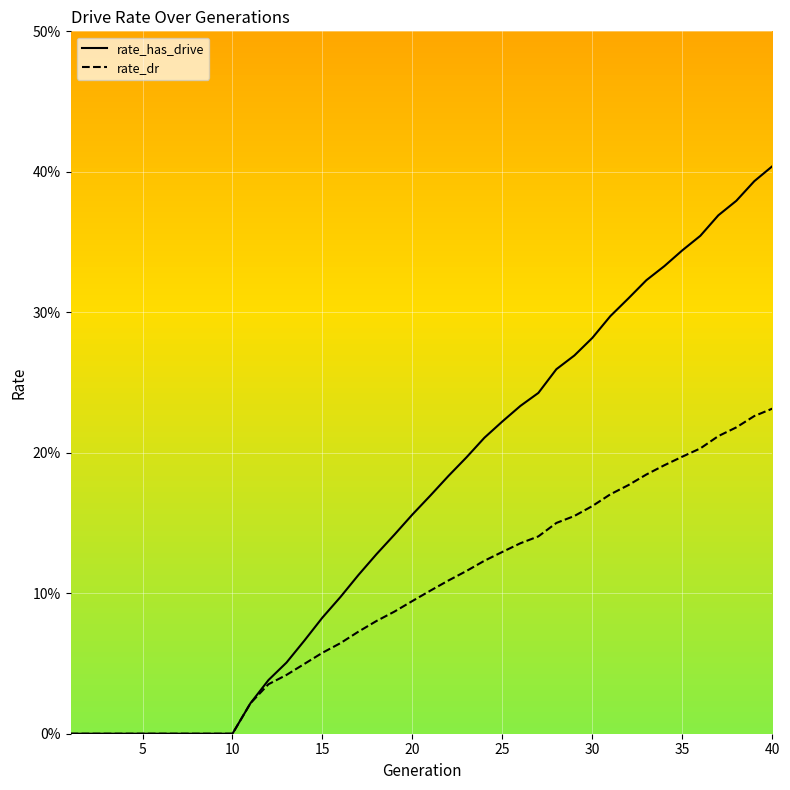

What is the sum of the rate_dr values at 31 and 15?

0.2